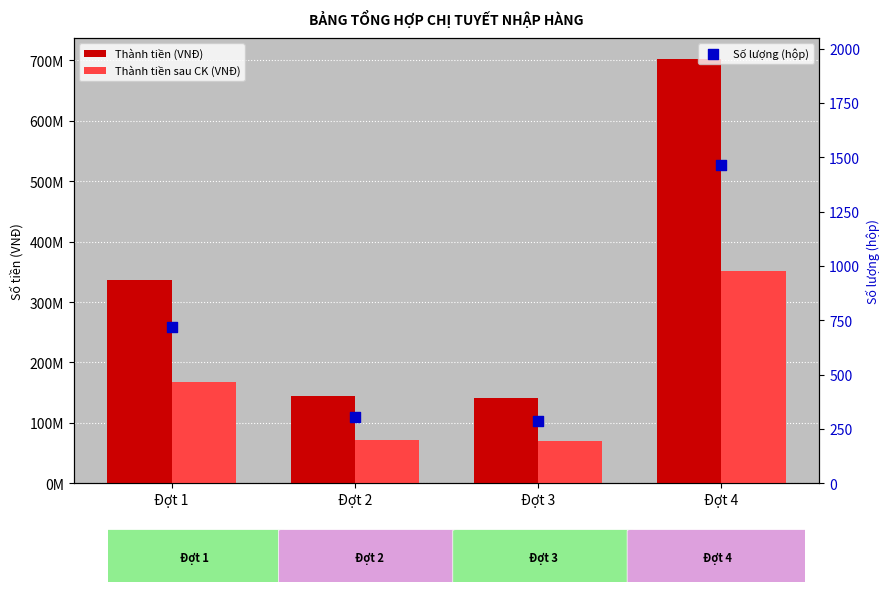

Which series reaches the minimum Y coordinate?

Số lượng (hộp)